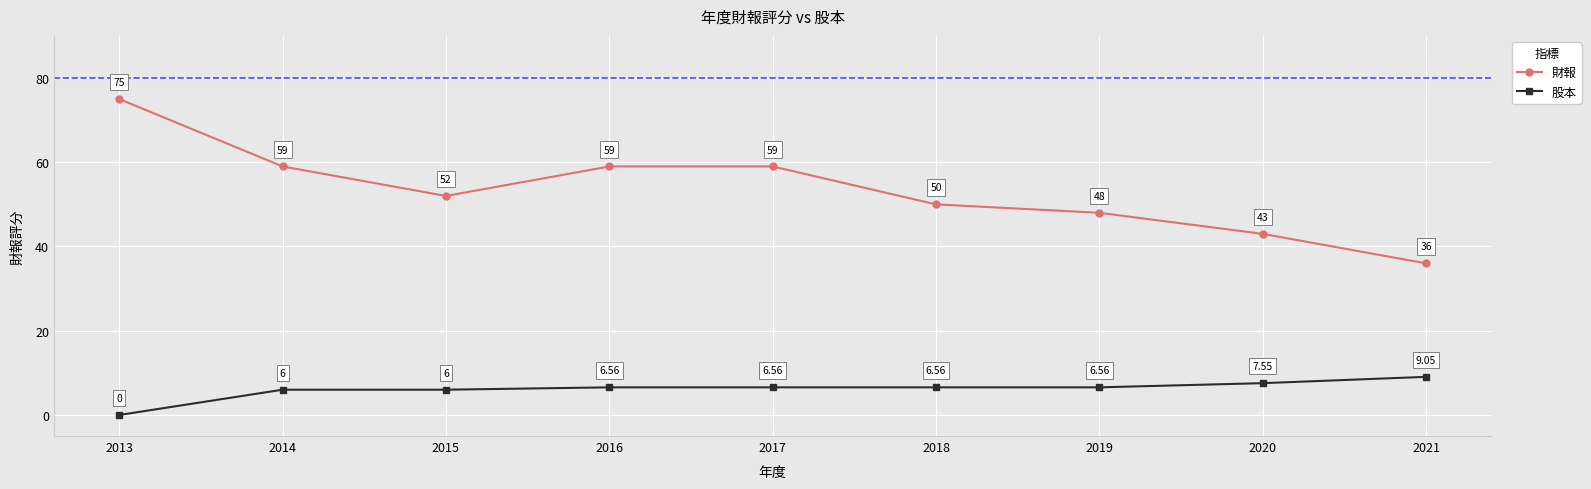

At how many categories does at least one series exceed 71?

1